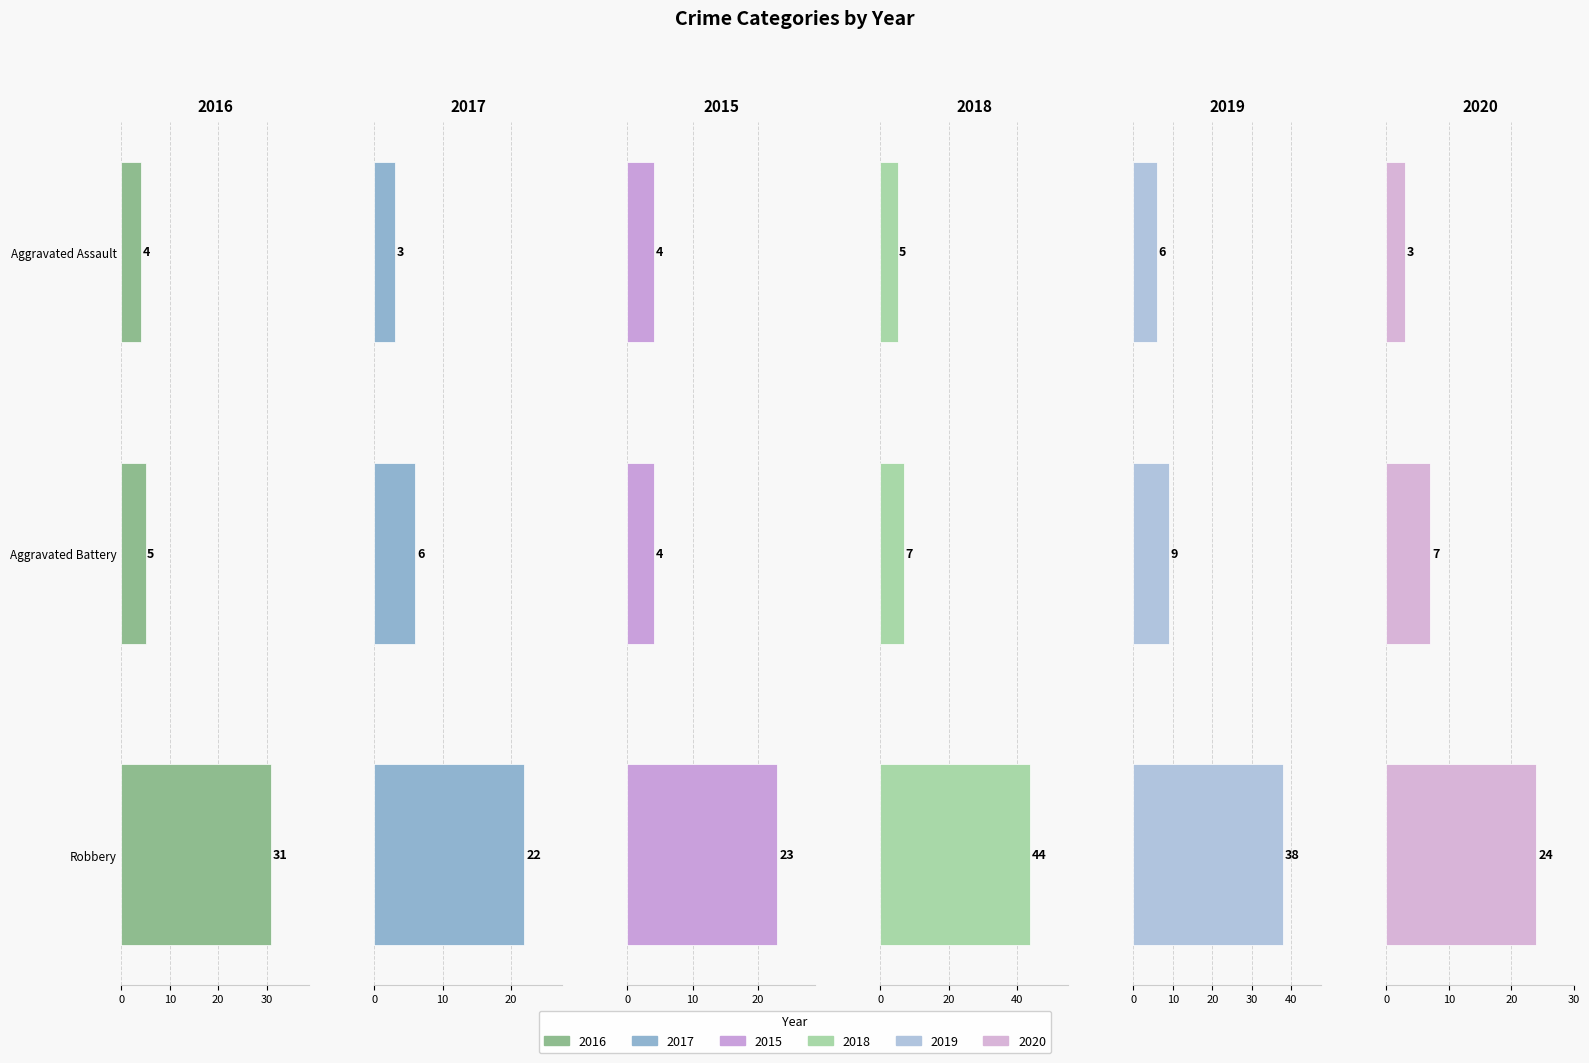

What are all the series names shown in the legend?

2016, 2017, 2015, 2018, 2019, 2020